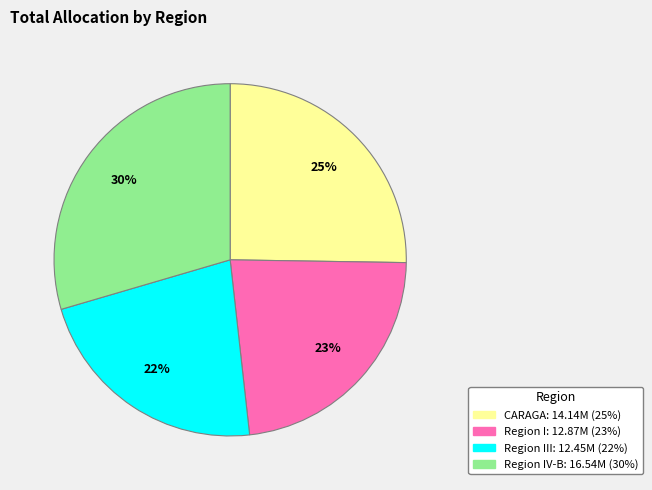

Count the number of slices in the pie.

4